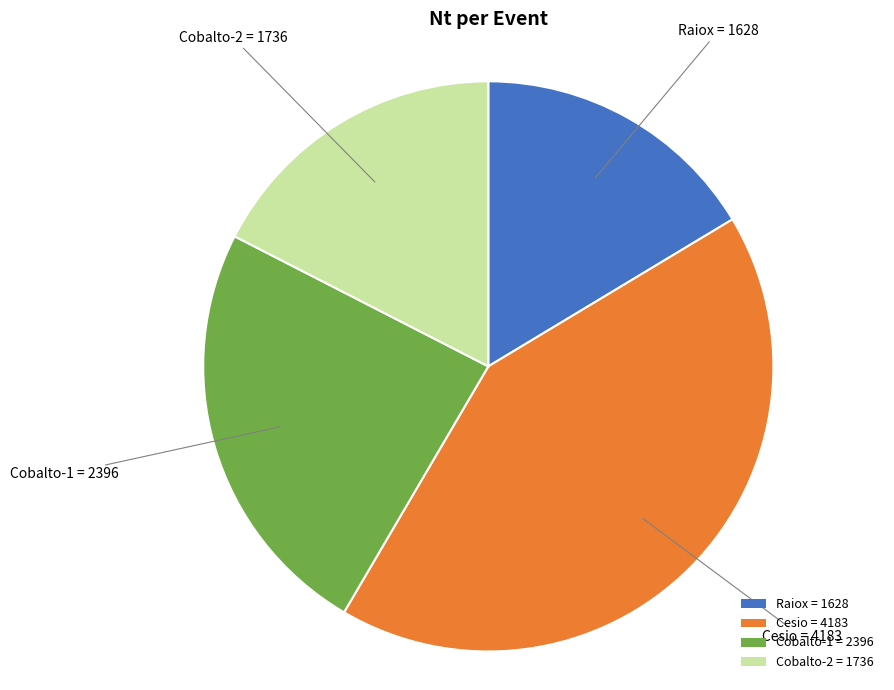

Is it true that Cesio = 4183 is 42% of the pie?

True